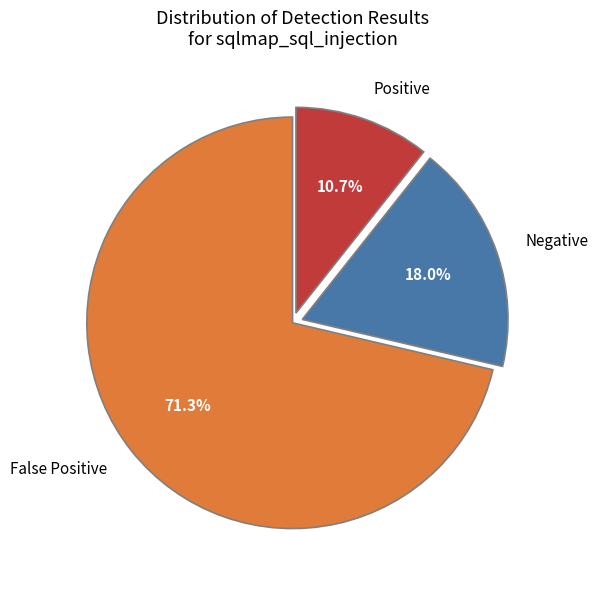

How many slices are in this pie chart?

3